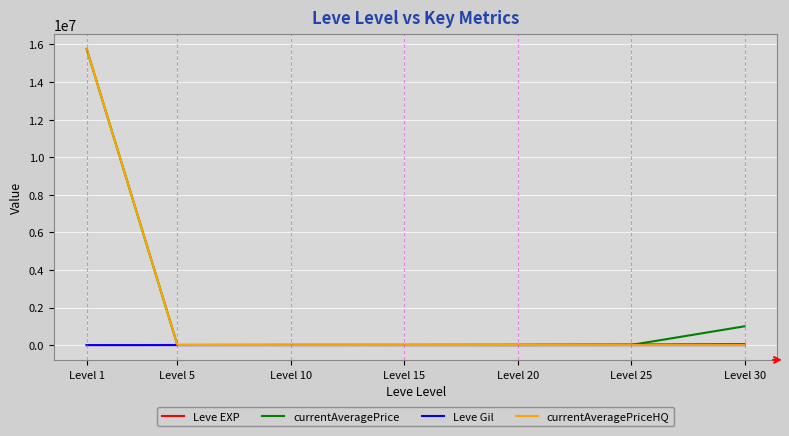

The value of currentAveragePriceHQ at Level 25 is 0.0. True or false?

True